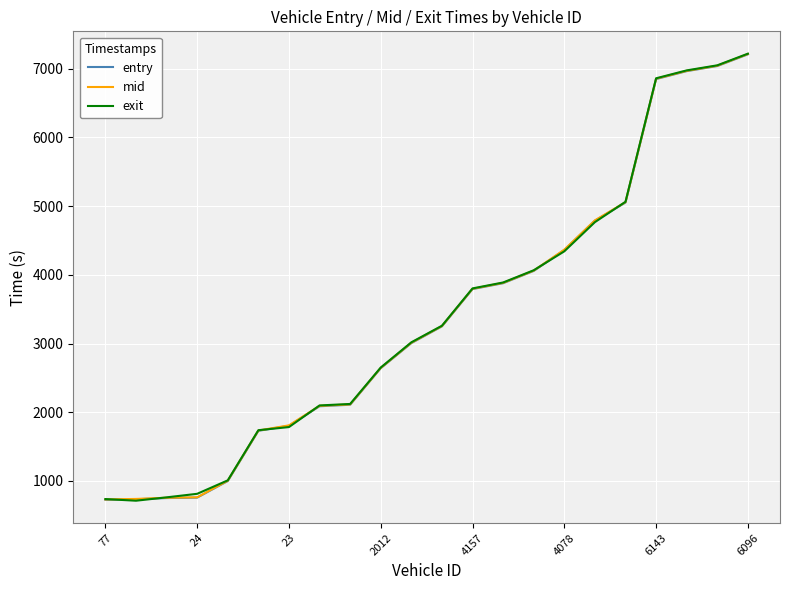

What is the average value of the exit series?

3397.0